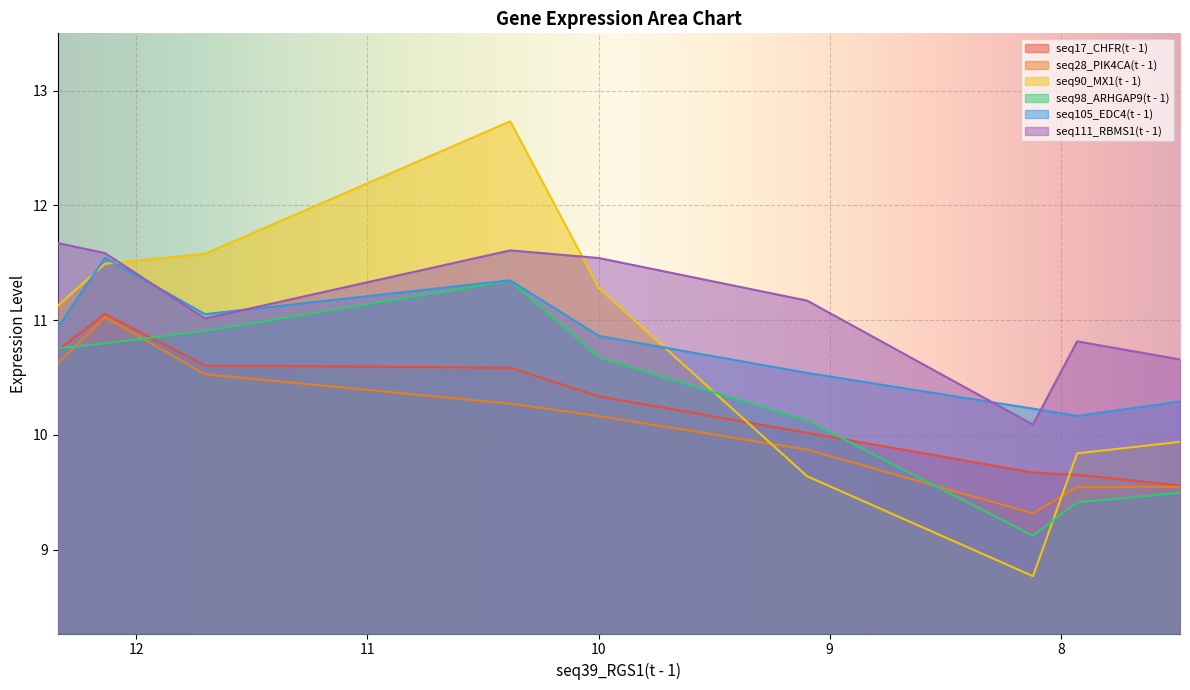

List the series in order of their peak value, highest first.

seq90_MX1(t - 1), seq111_RBMS1(t - 1), seq105_EDC4(t - 1), seq98_ARHGAP9(t - 1), seq17_CHFR(t - 1), seq28_PIK4CA(t - 1)